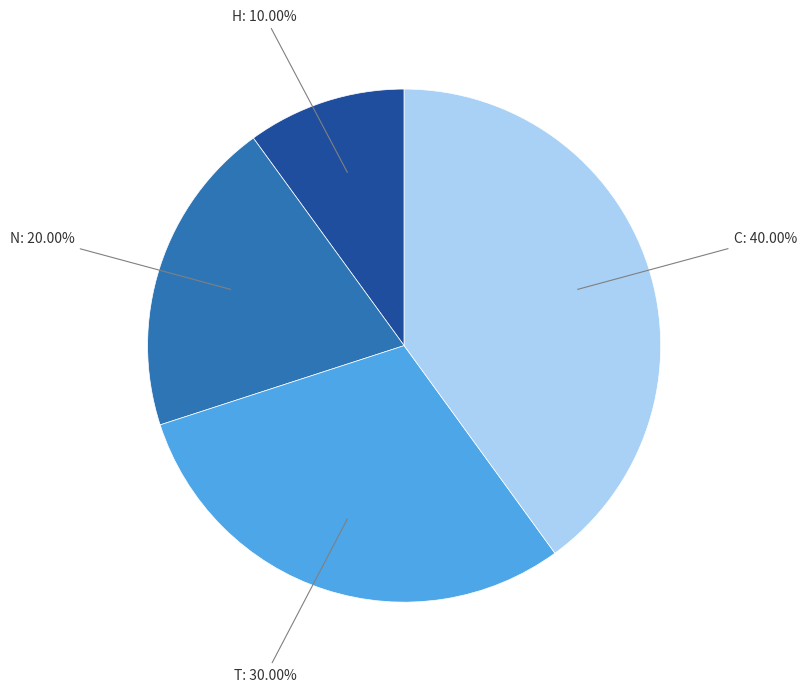

Count the number of slices in the pie.

4